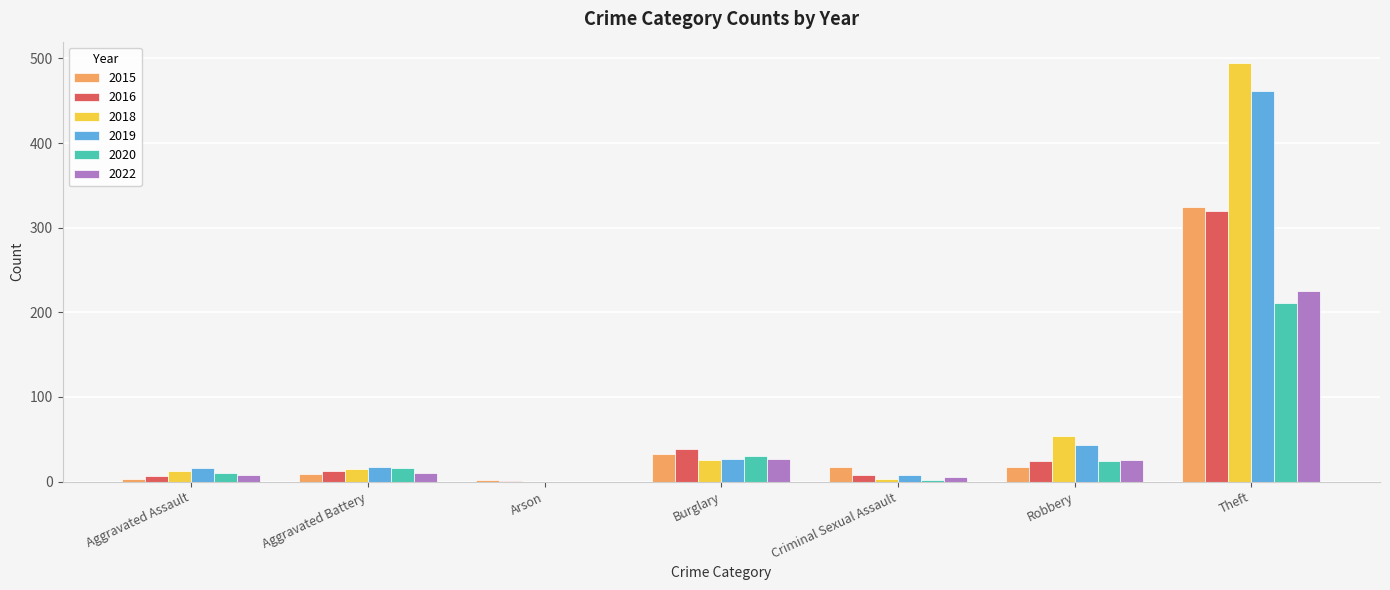

How many groups of bars are there?

7